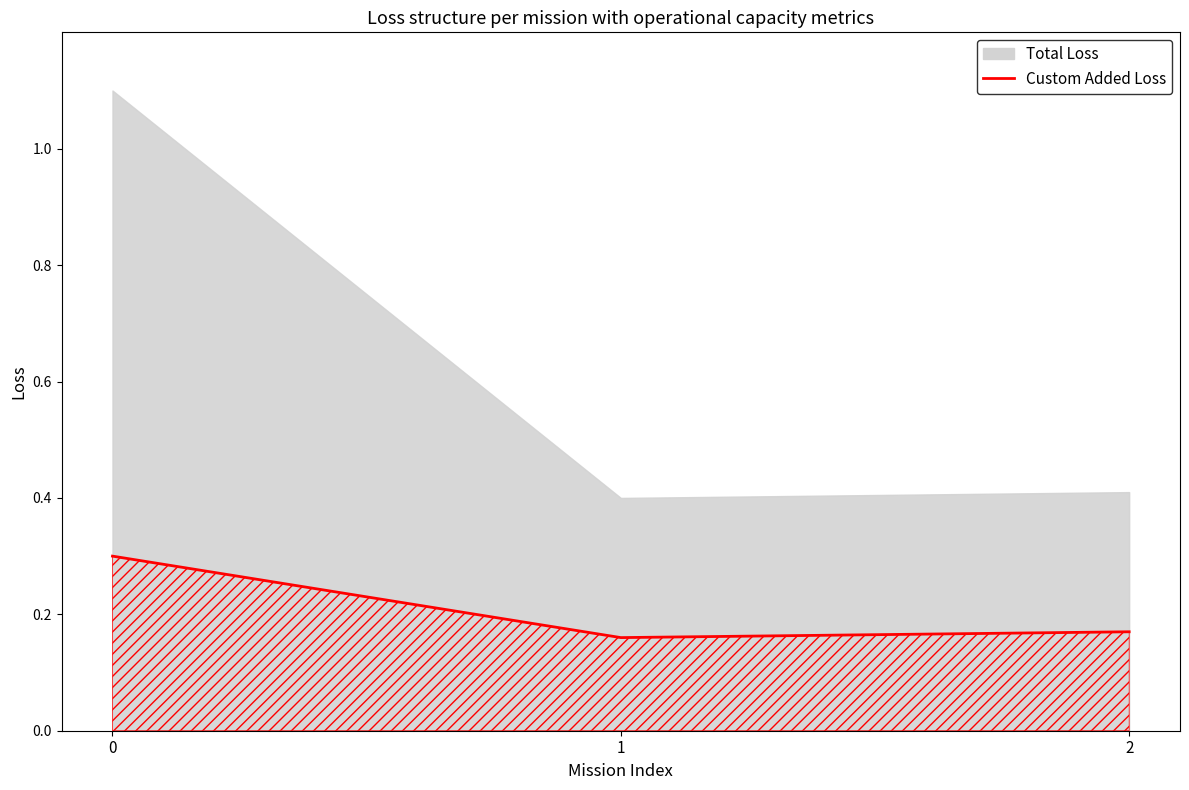

List the labels in order of value, smallest first.

1, 2, 0